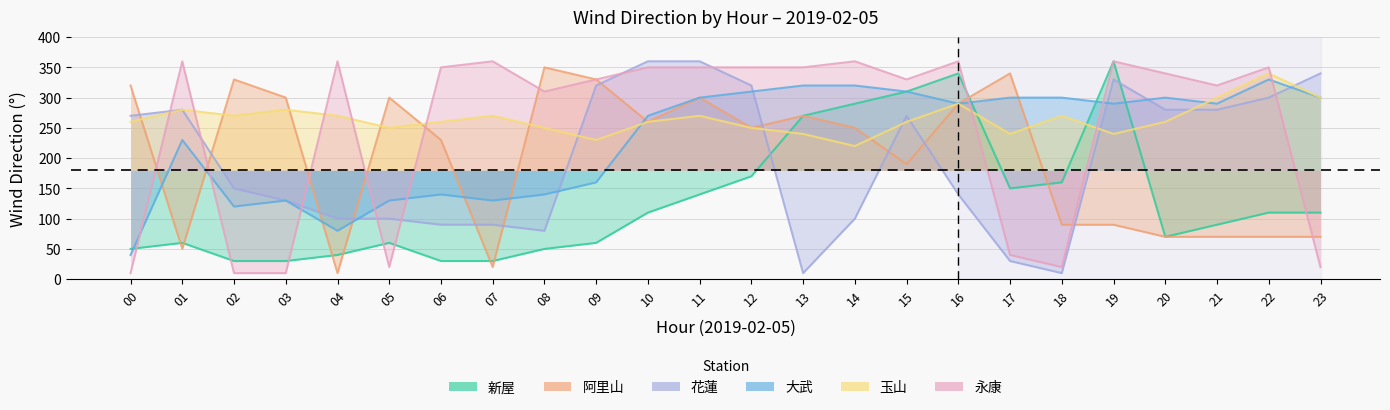

What is the difference between the 大武 values at 15 and 23?

10